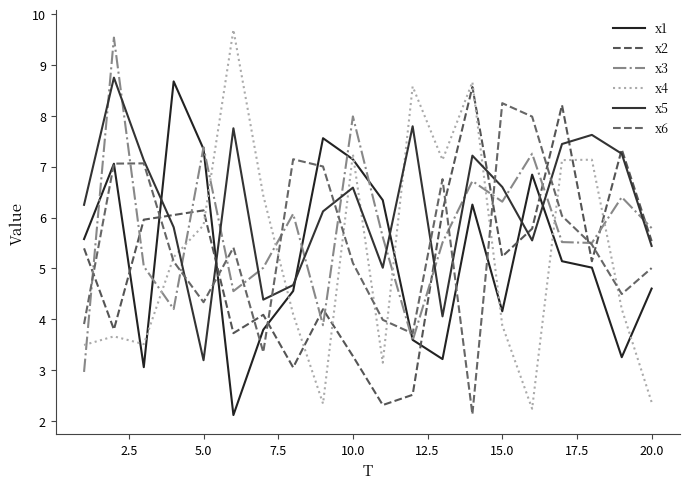

What is the value of the x6 point at the 11th from the left?

4.0